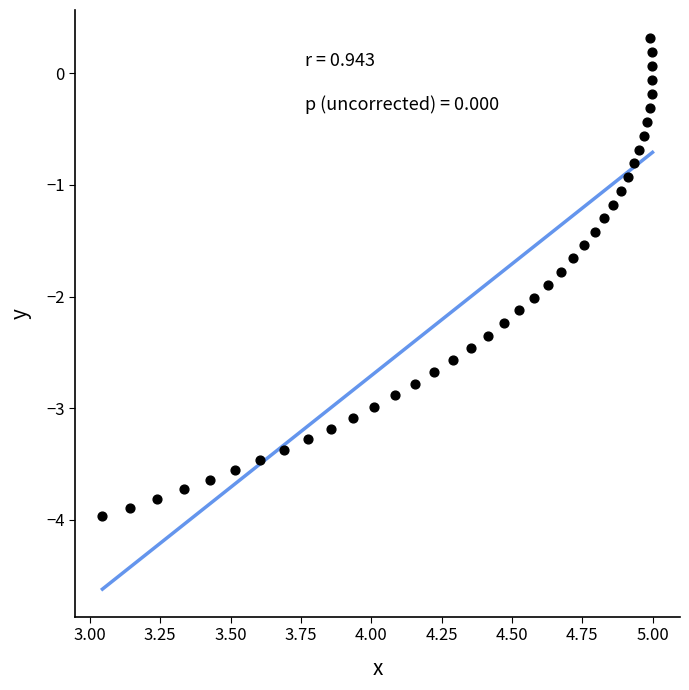

What is the range of Y values (max minus min)?

4.3